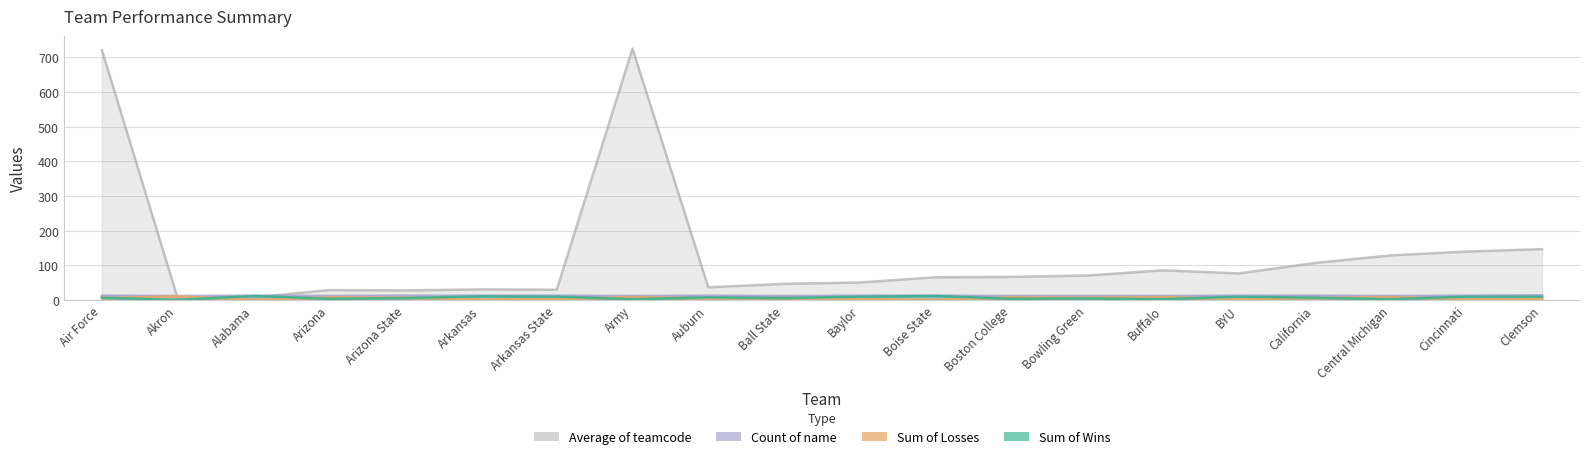

Rank the categories by Sum of Wins value from lowest to highest.

Akron, Army, Buffalo, Central Michigan, Arizona, Boston College, Bowling Green, Arizona State, Ball State, Air Force, California, Auburn, Arkansas State, Baylor, BYU, Cincinnati, Clemson, Arkansas, Alabama, Boise State